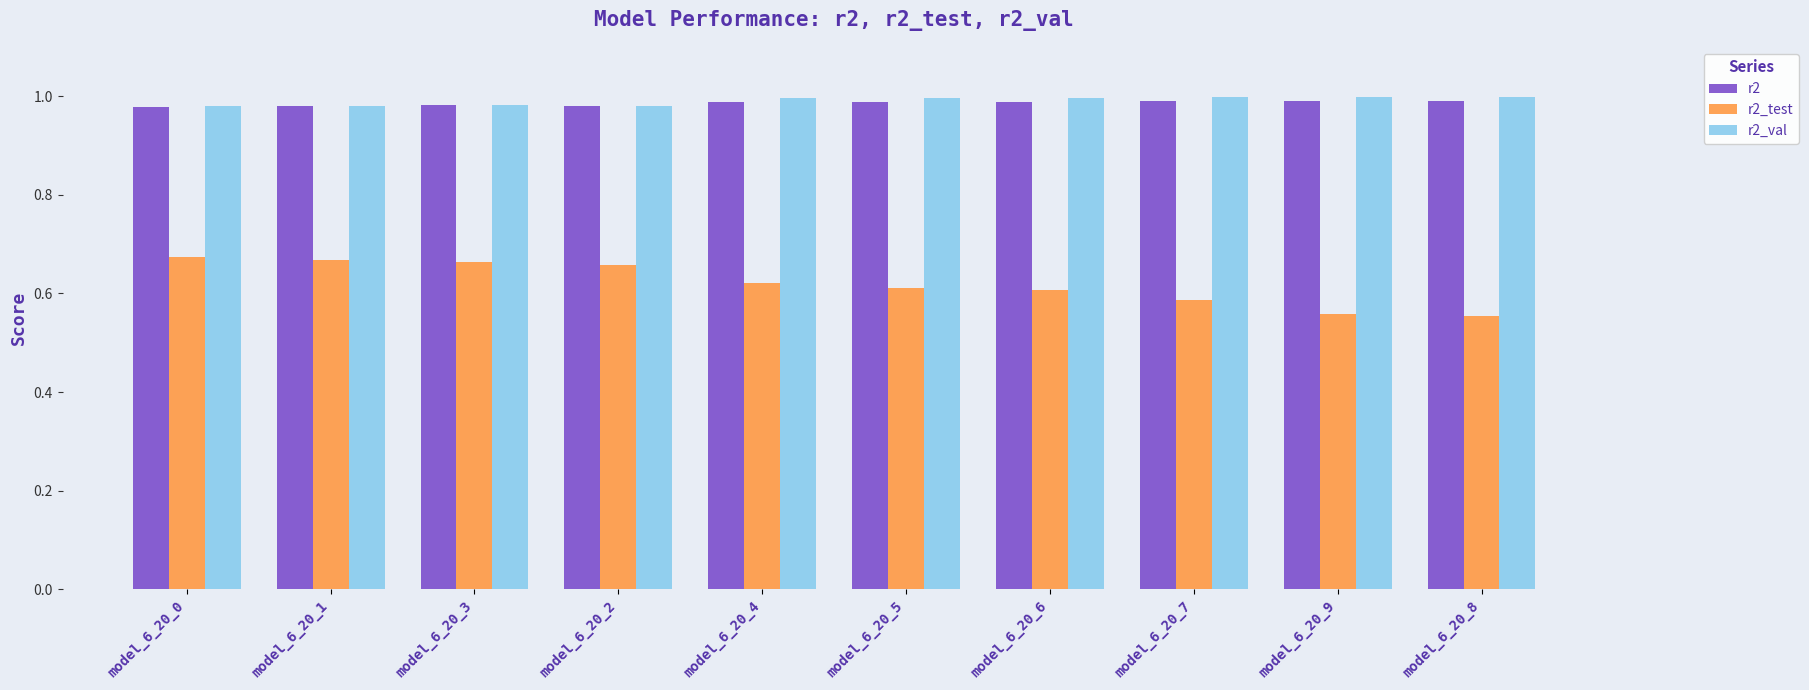

Is it true that r2_val equals 0.3 at model_6_20_0?

False